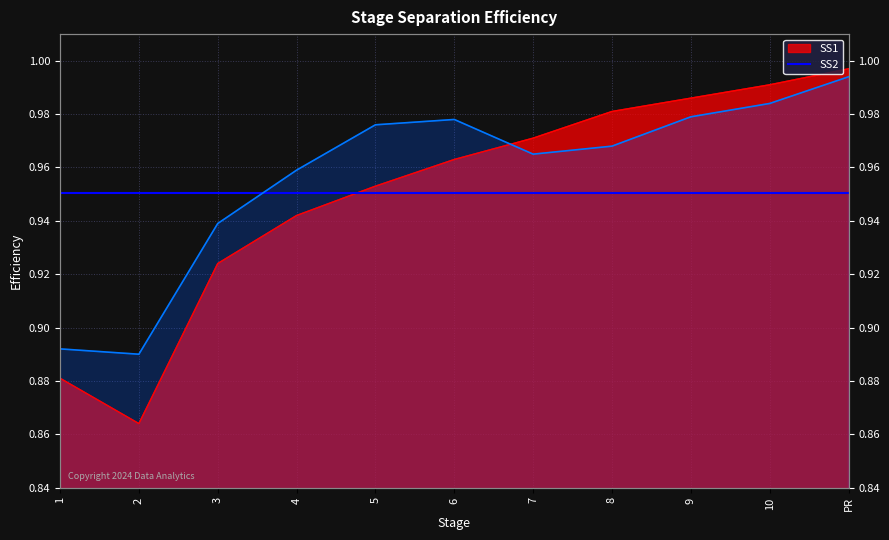

At 4, list the series in order from largest to smallest.

SS2, SS1